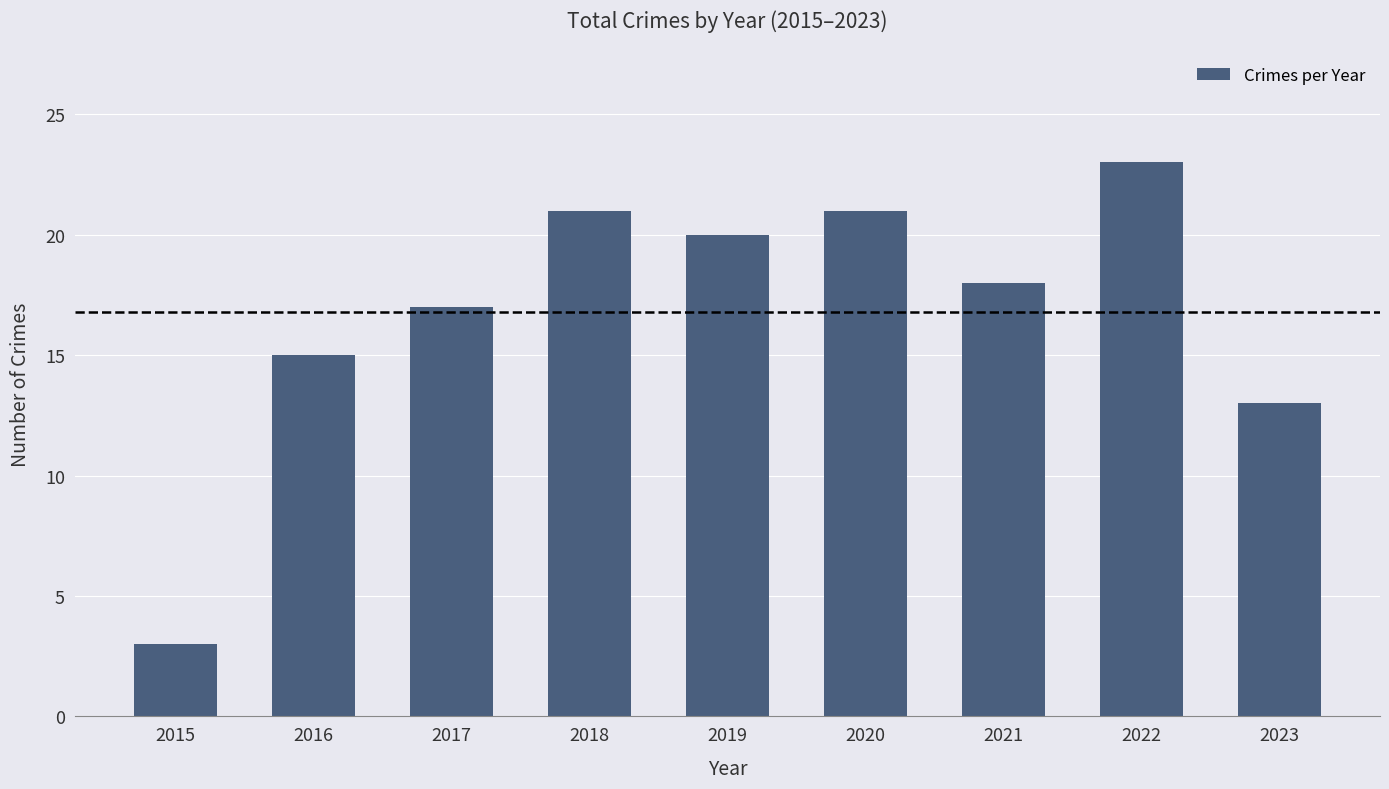

Reading right to left, transcribe all the data shown in this chart.

13	23	18	21	20	21	17	15	3